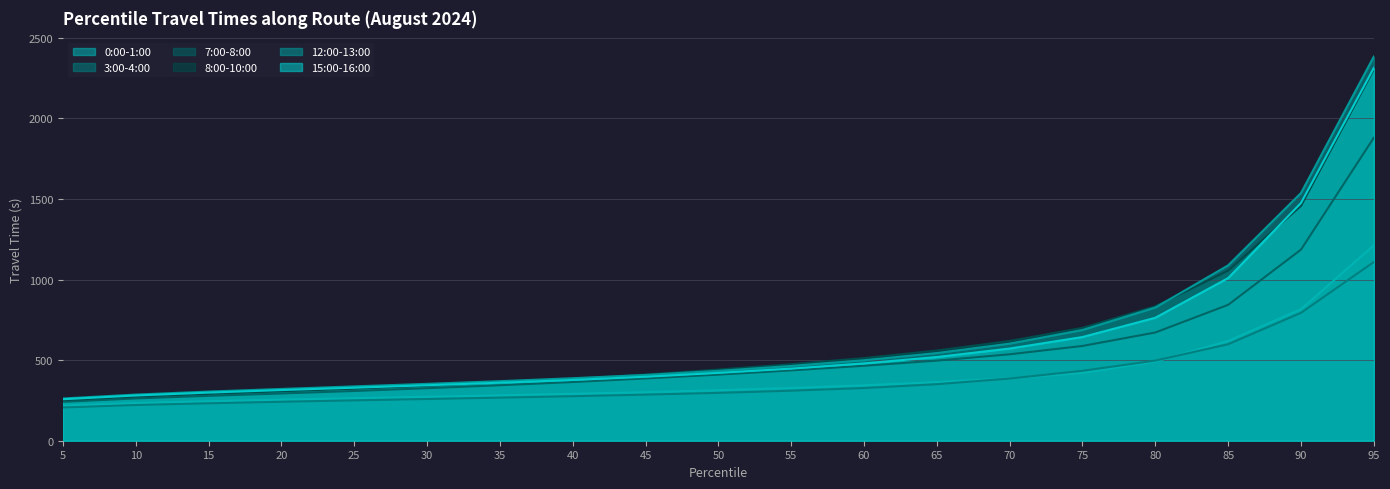

True or false: 8:00-10:00 has a value of 410.3 at 45.

True